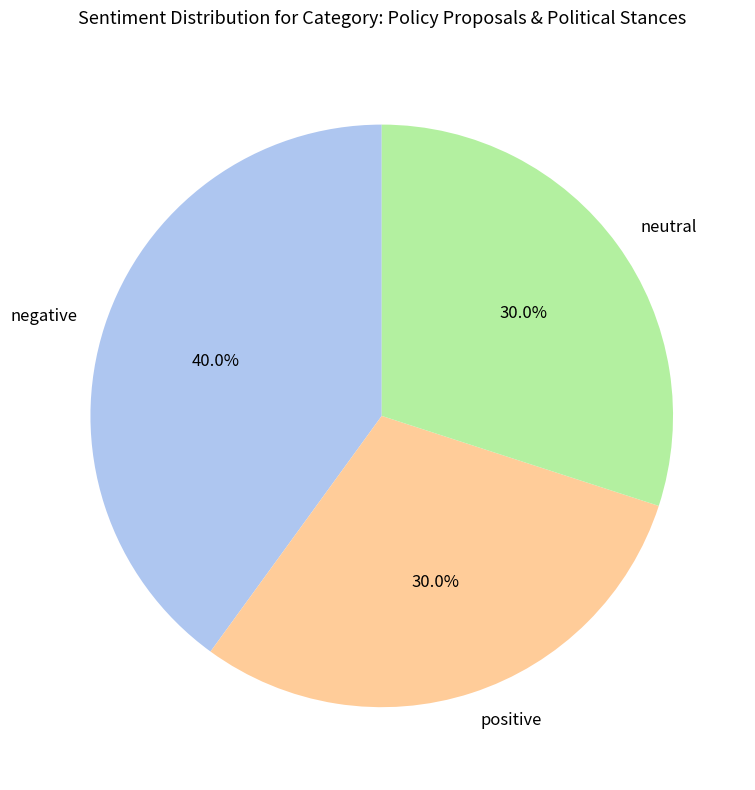

How many slices are in this pie chart?

3